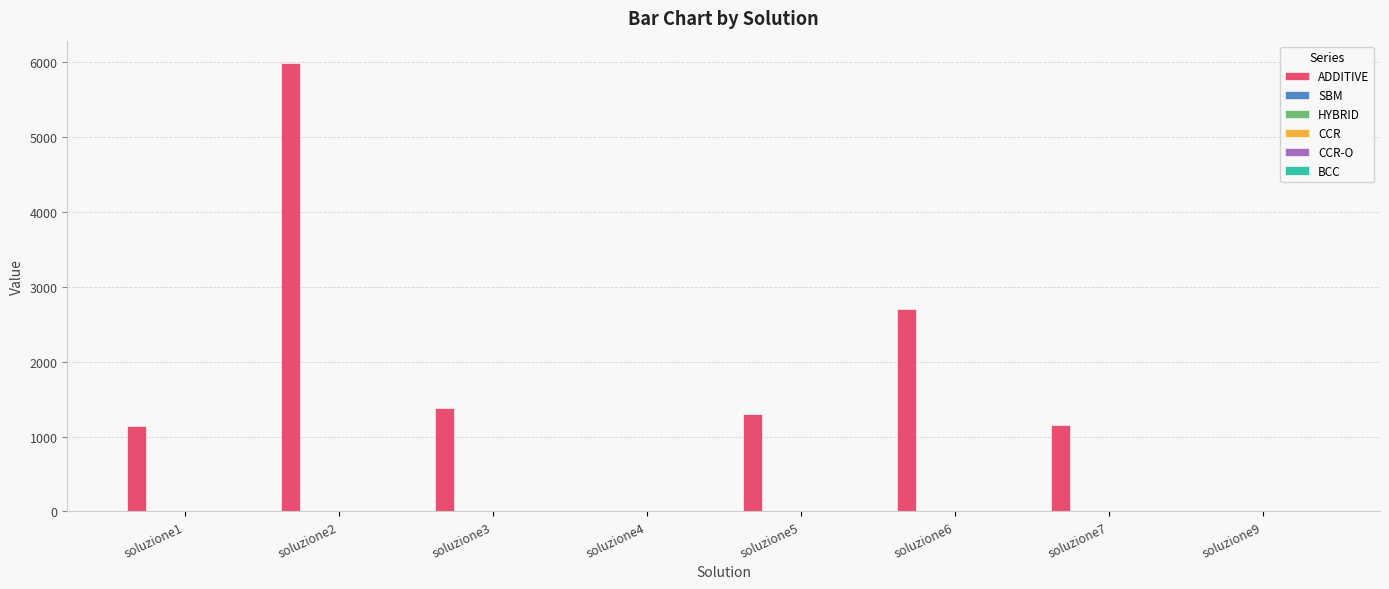

Which series has the largest total across all categories?

ADDITIVE